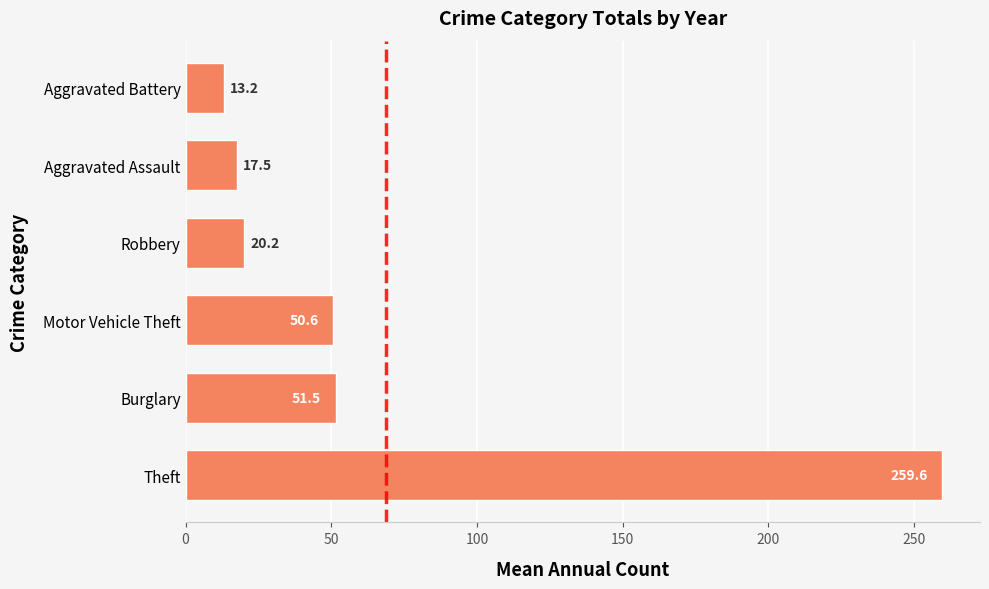

Is it true that the value at Robbery is 20.2?

True